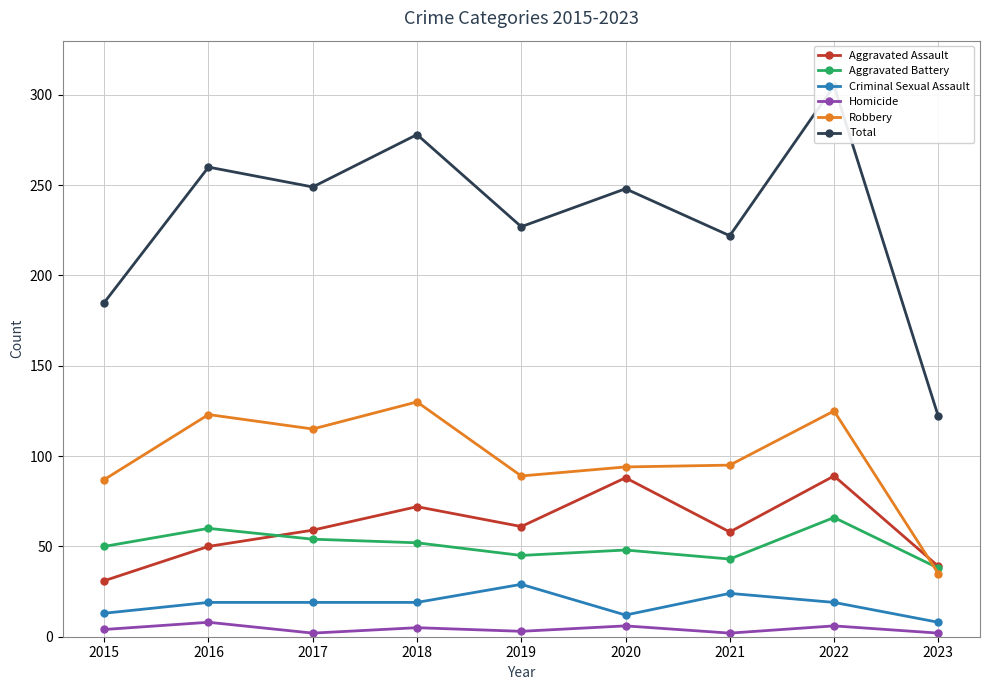

The value of Robbery at 2021 is 95. True or false?

True